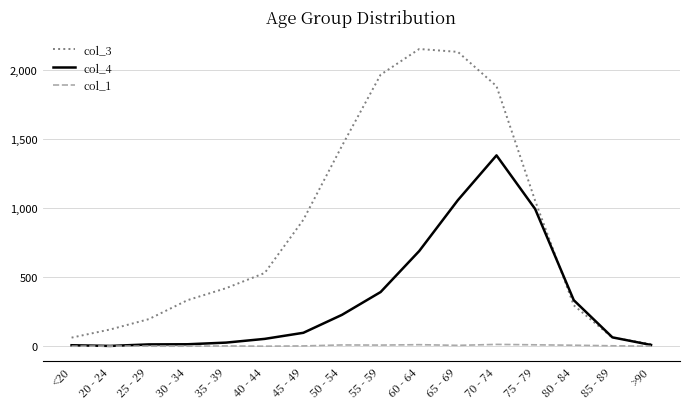

Does the chart have visible grid lines?

Yes